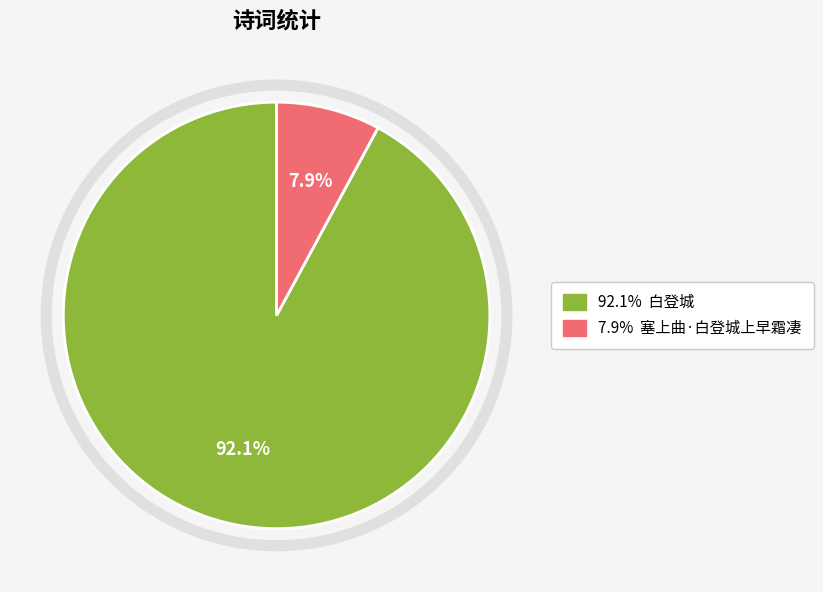

How many slices are in this pie chart?

2